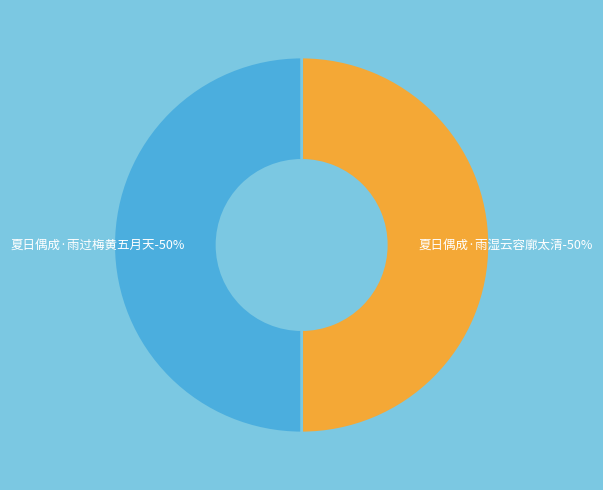

Which slice is the smallest?

夏日偶成·雨过梅黄五月天